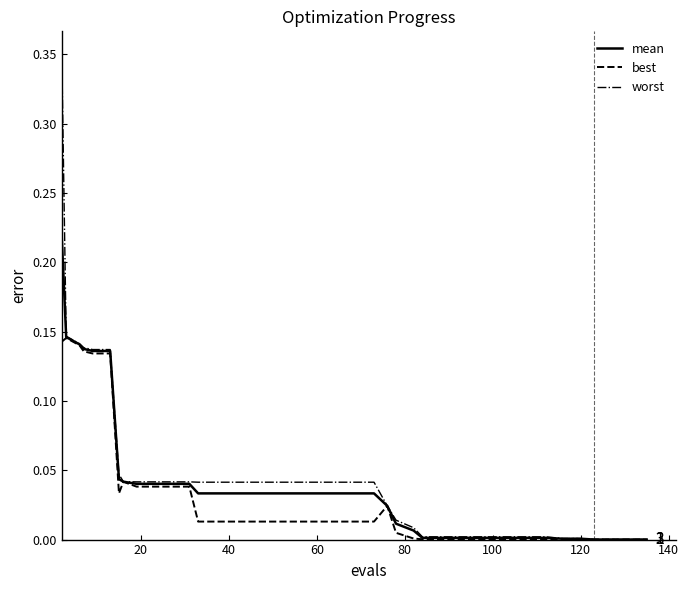

Rank the series by their maximum value, from highest to lowest.

worst, mean, best